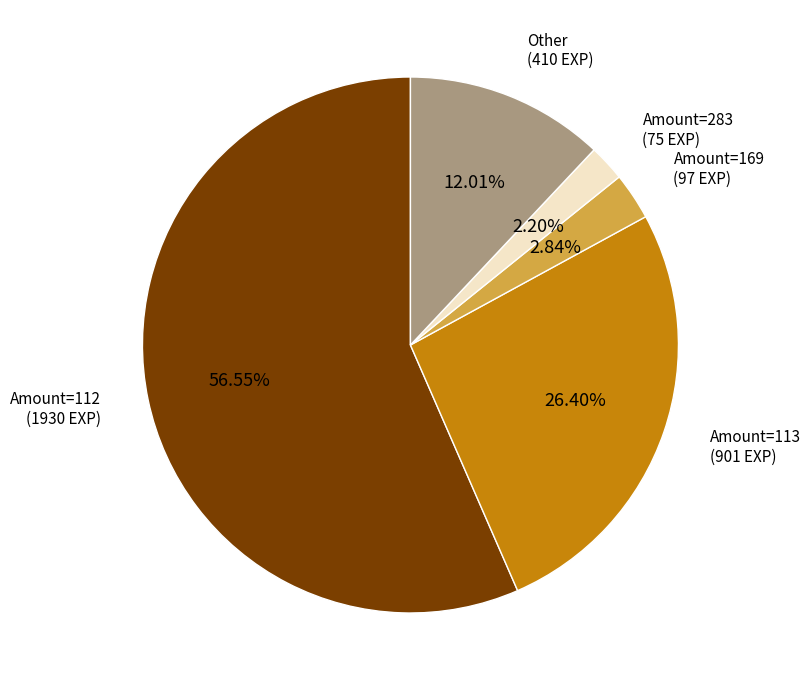

Does any single category account for the majority?

Yes